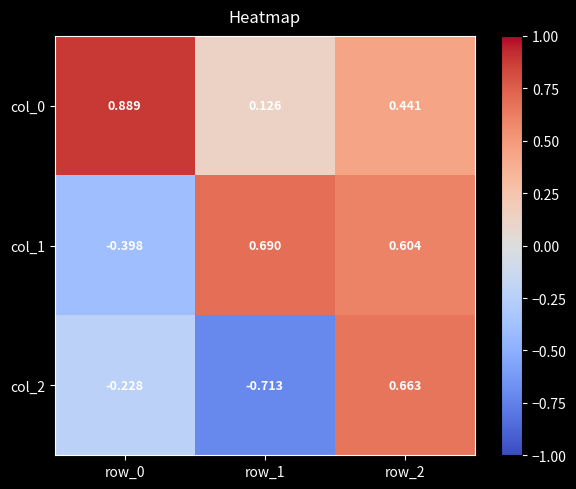

Is the value of col_2 at row_2 greater than the value of col_0 at row_2?

Yes